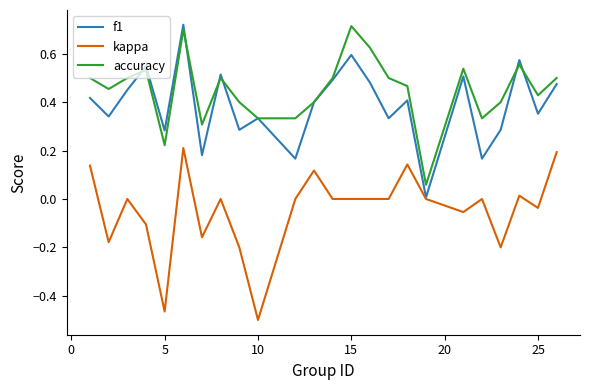

True or false: kappa and accuracy cross at least once.

False